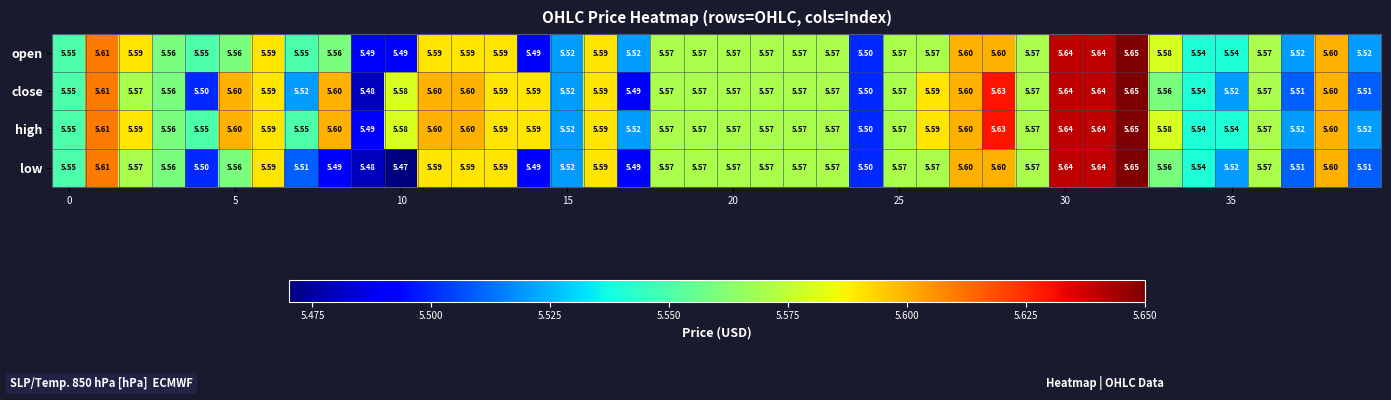

Rank the series by their average value, from highest to lowest.

high, close, open, low